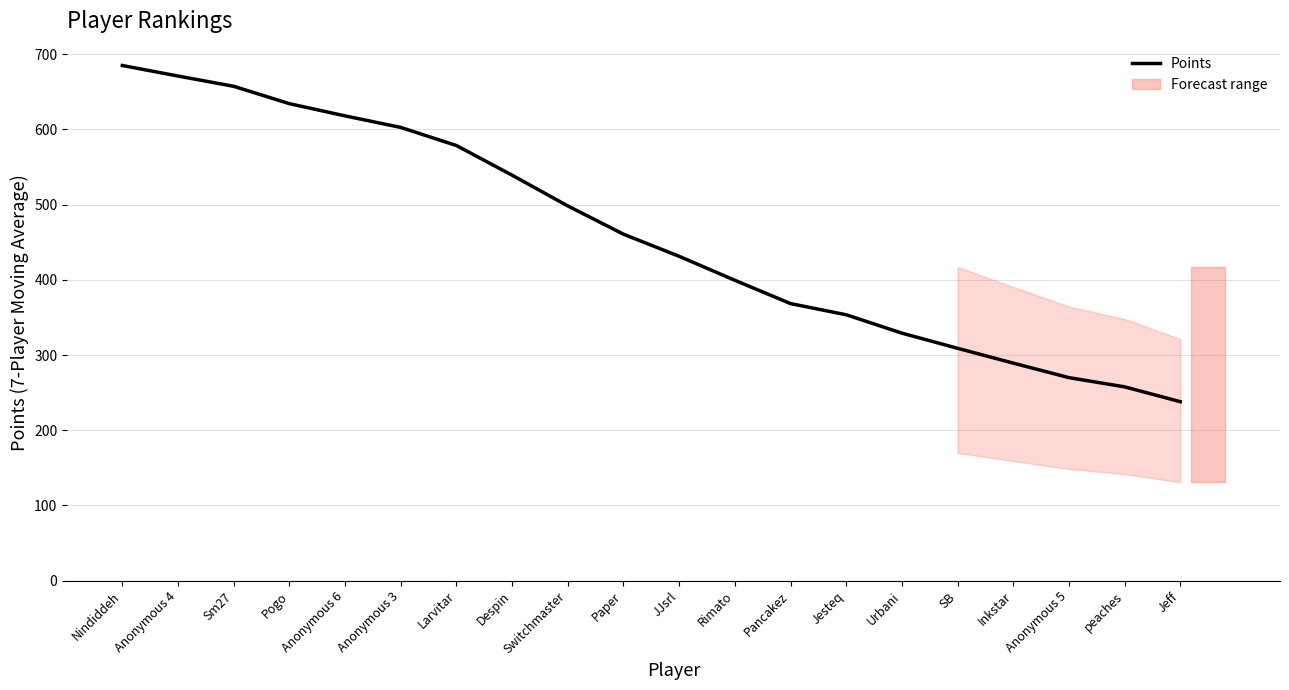

Rank the categories by value from highest to lowest.

Nindiddeh, Anonymous 4, Sm27, Pogo, Anonymous 6, Anonymous 3, Larvitar, Despin, Switchmaster, Paper, JJsrl, Rimato, Pancakez, Jesteq, Urbani, SB, Inkstar, Anonymous 5, peaches, Jeff